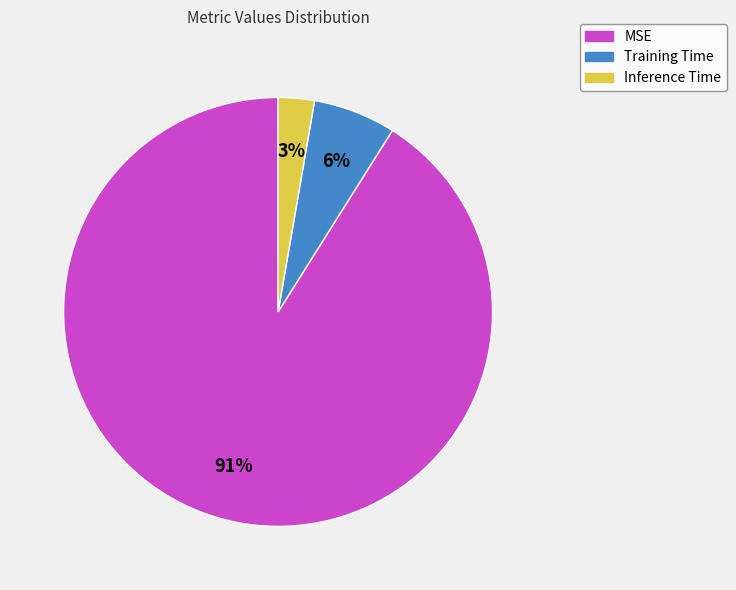

Is it true that Training Time is 1% of the pie?

False